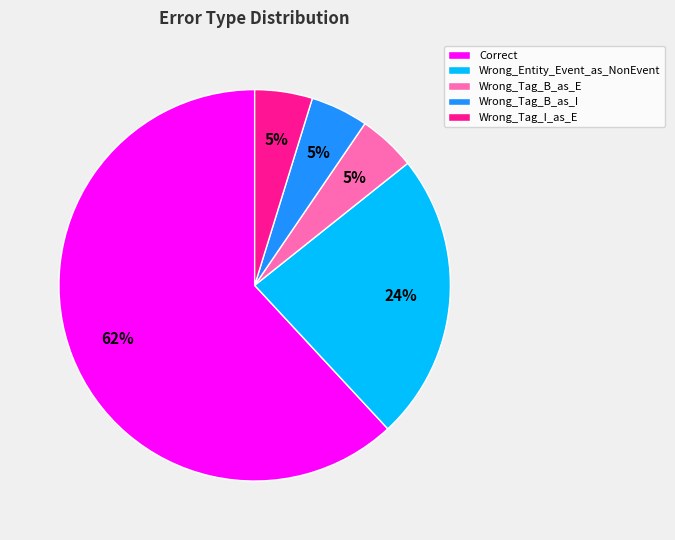

Does any single category account for the majority?

Yes